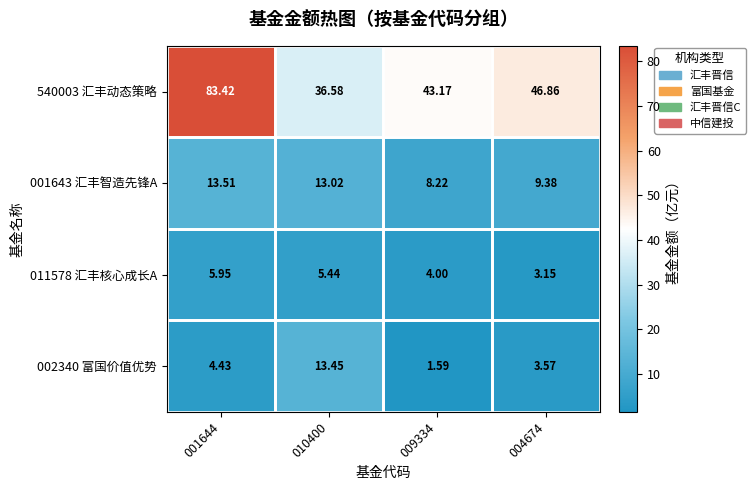

Is the value of 011578 汇丰核心成长A at 001644 greater than the value of 540003 汇丰动态策略 at 001644?

No